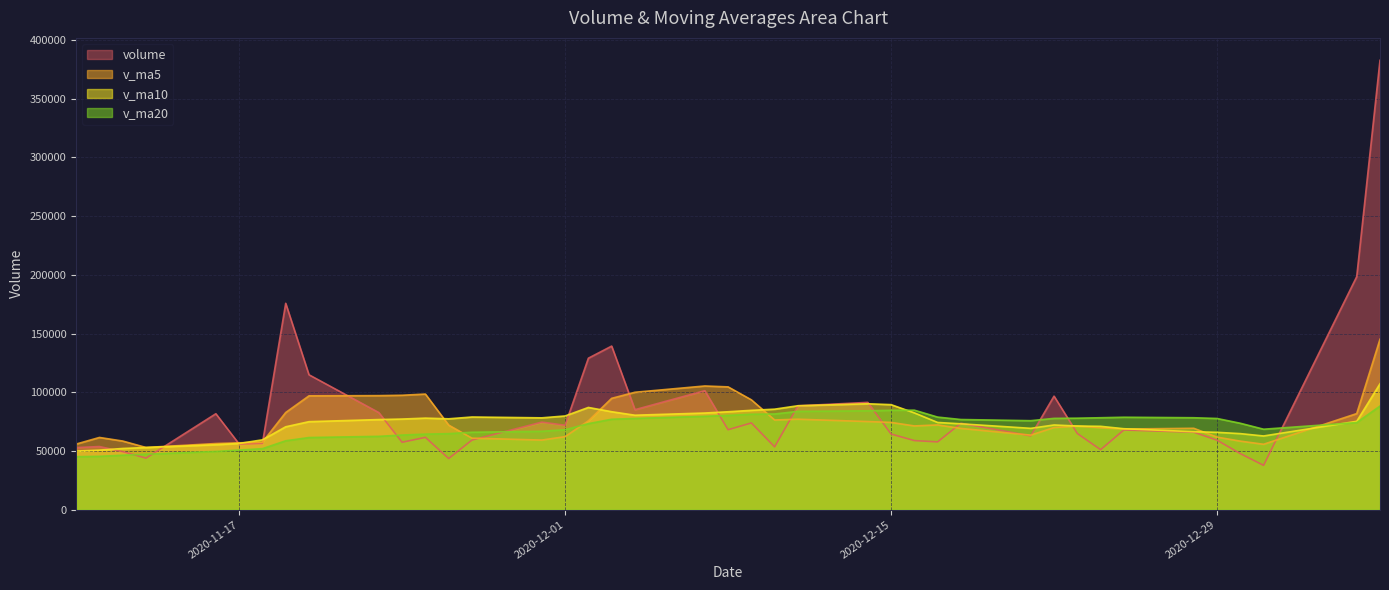

What is the difference between the v_ma10 values at 2020-11-27 and 2020-11-25?

953.8